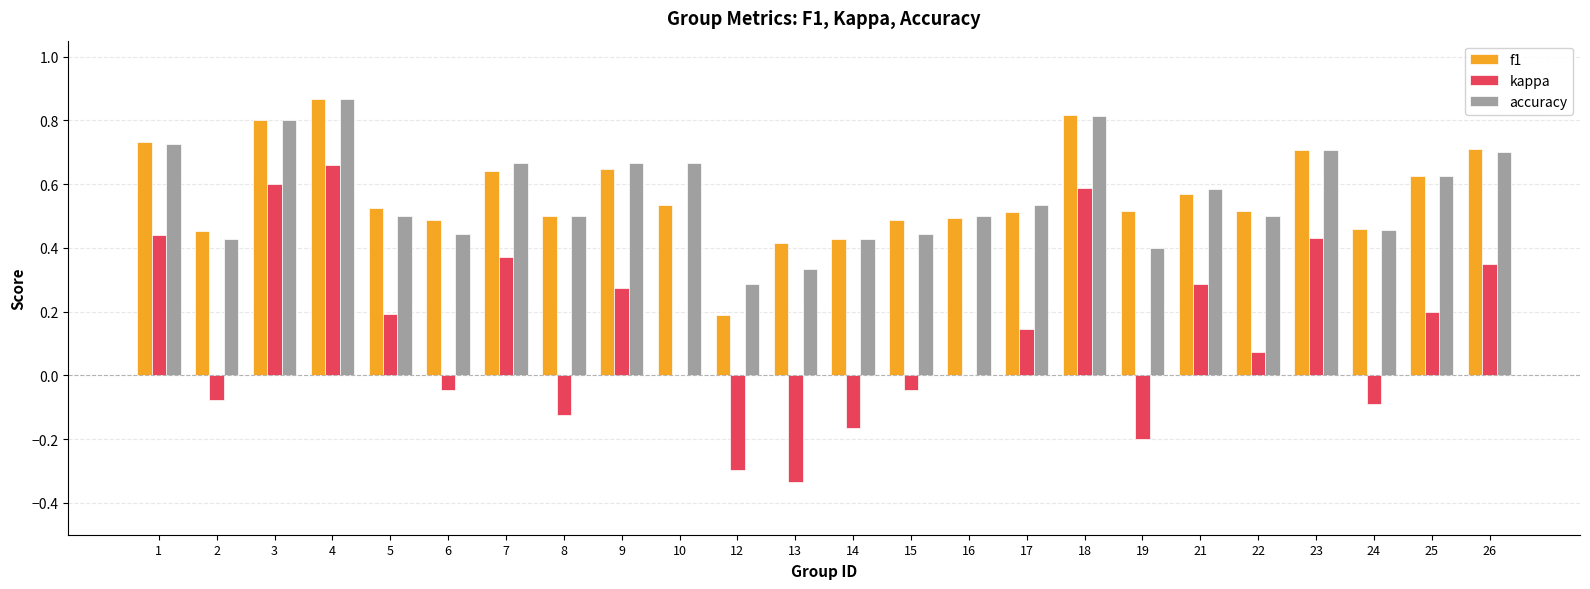

Which series changed the most between 7 and 14?

kappa